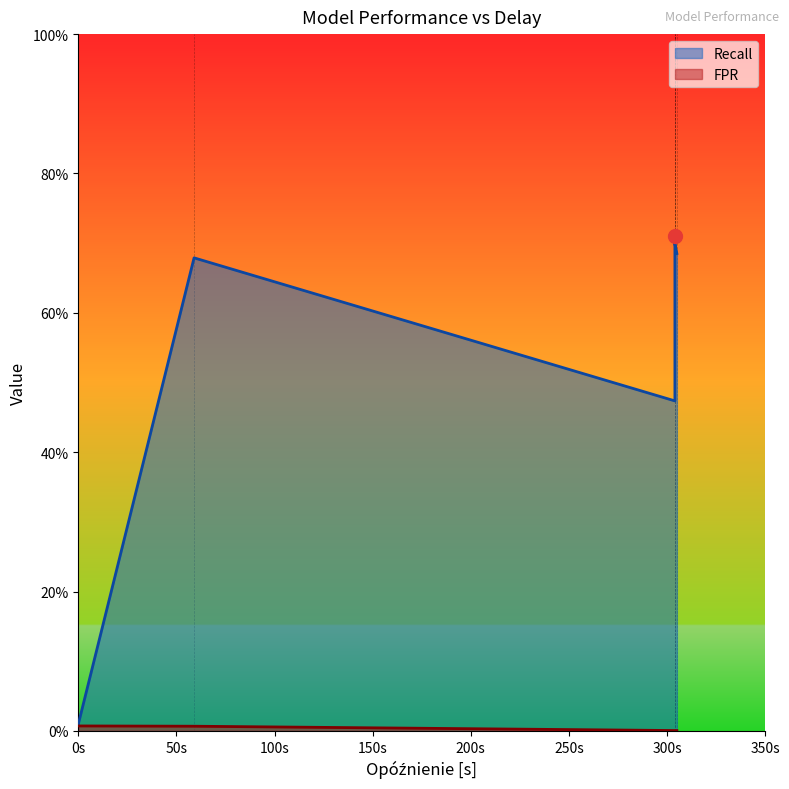

True or false: FPR has a value of 0.0 at 50s.

True